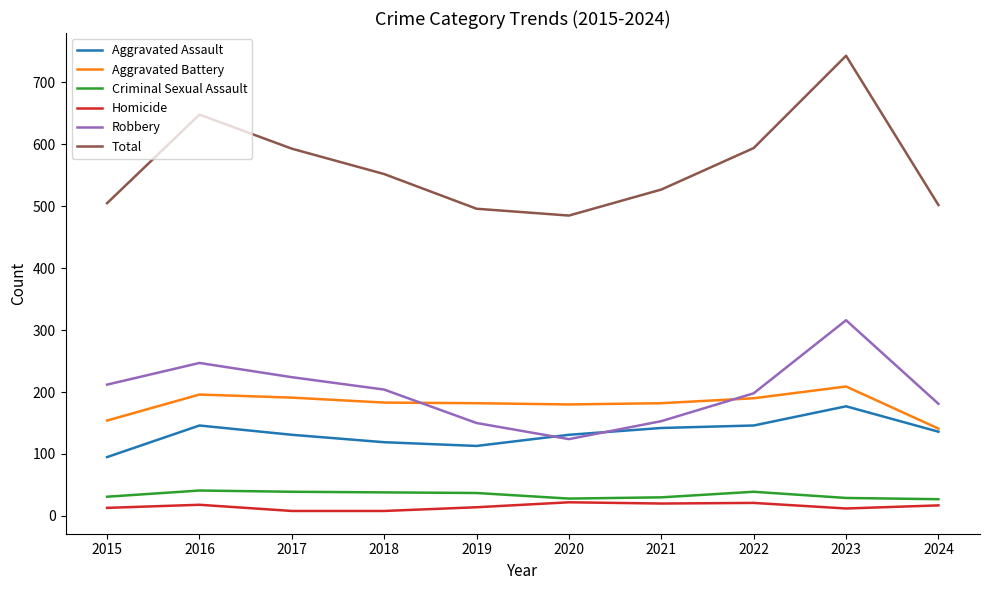

How many lines are shown in the chart?

6